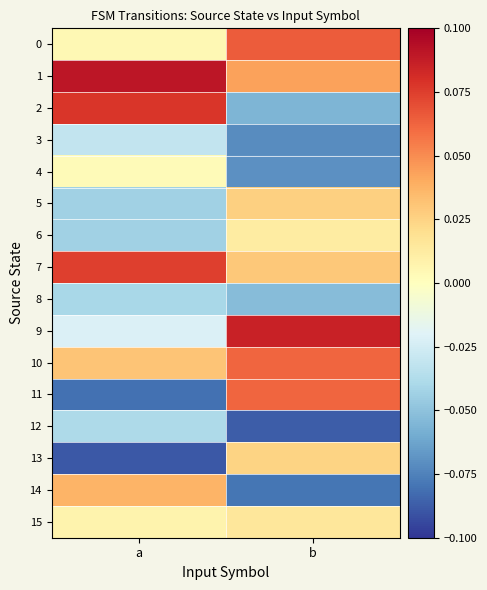

Reading left to right, transcribe all the data shown in this chart.

0: a=0.0	b=0.1
1: a=0.1	b=0.0
2: a=0.1	b=-0.1
3: a=-0.0	b=-0.1
4: a=0.0	b=-0.1
5: a=-0.0	b=0.0
6: a=-0.0	b=0.0
7: a=0.1	b=0.0
8: a=-0.0	b=-0.1
9: a=-0.0	b=0.1
10: a=0.0	b=0.1
11: a=-0.1	b=0.1
12: a=-0.0	b=-0.1
13: a=-0.1	b=0.0
14: a=0.0	b=-0.1
15: a=0.0	b=0.0